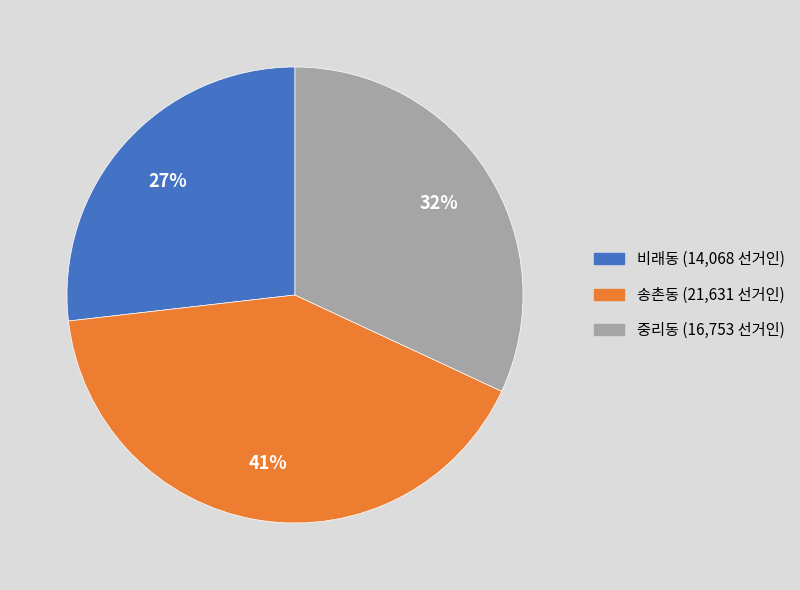

What percentage is the 비래동 slice, to the nearest percent?

27%